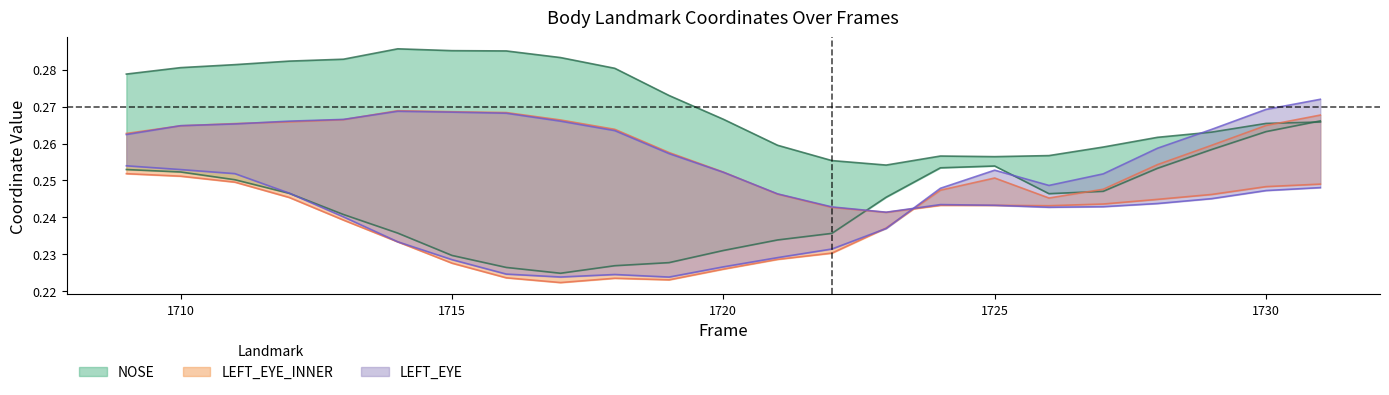

What is the difference between the highest and lowest values at 1714?

0.1